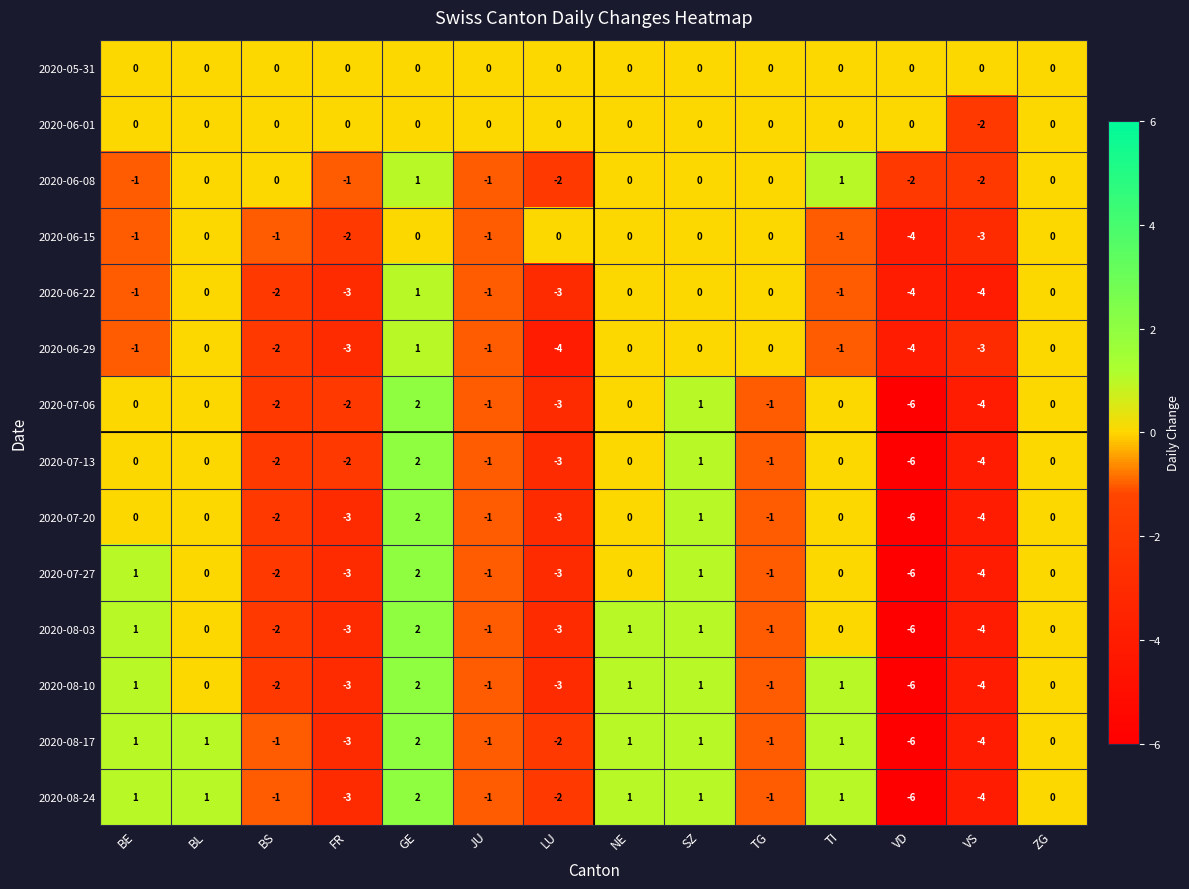

What is the difference between the maximum and second lowest values in the 2020-07-06 series?

6